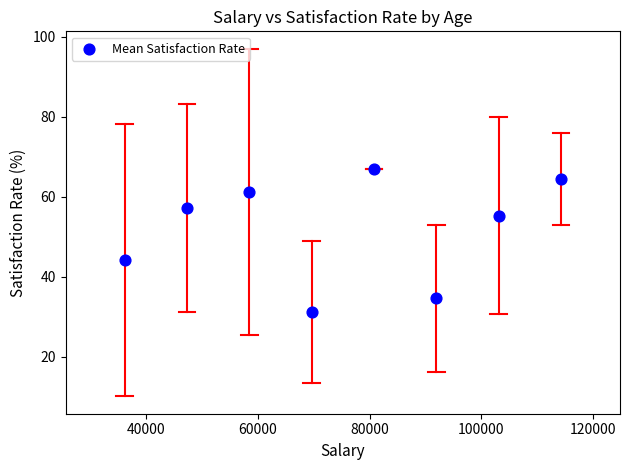

What is the average Y value?

51.9